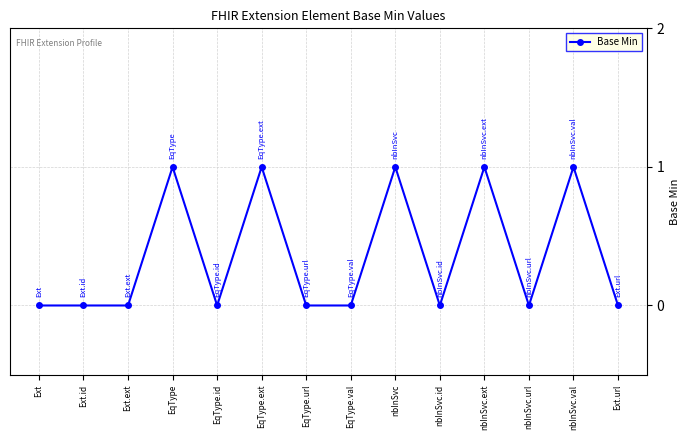

True or false: the data has more than 0 interior local peaks.

True